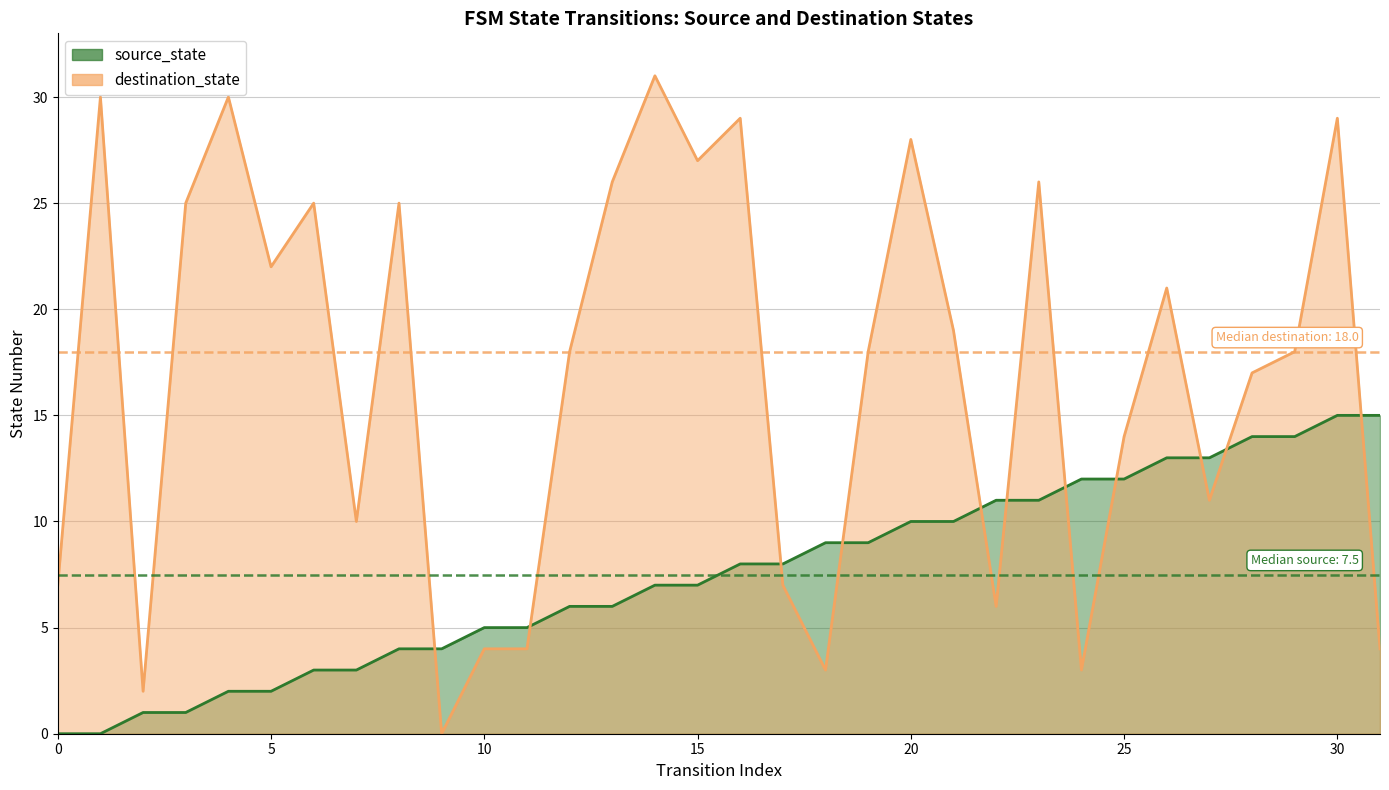

At which label does destination_state first exceed 18?

1